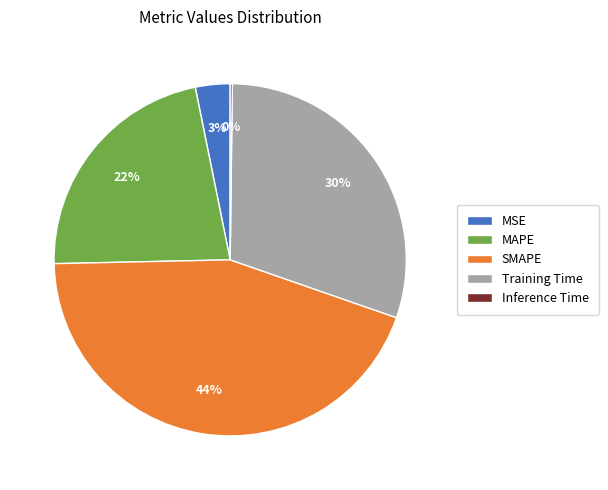

To the nearest percent, what is the difference between the largest and smallest slice percentages?

44%